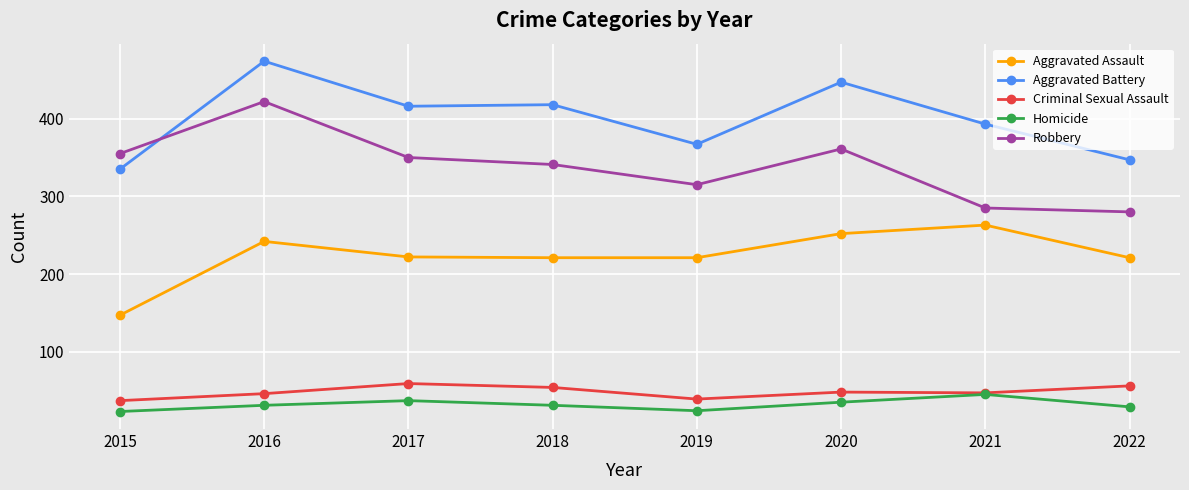

Between 2015 and 2017, which series saw the biggest shift?

Aggravated Battery